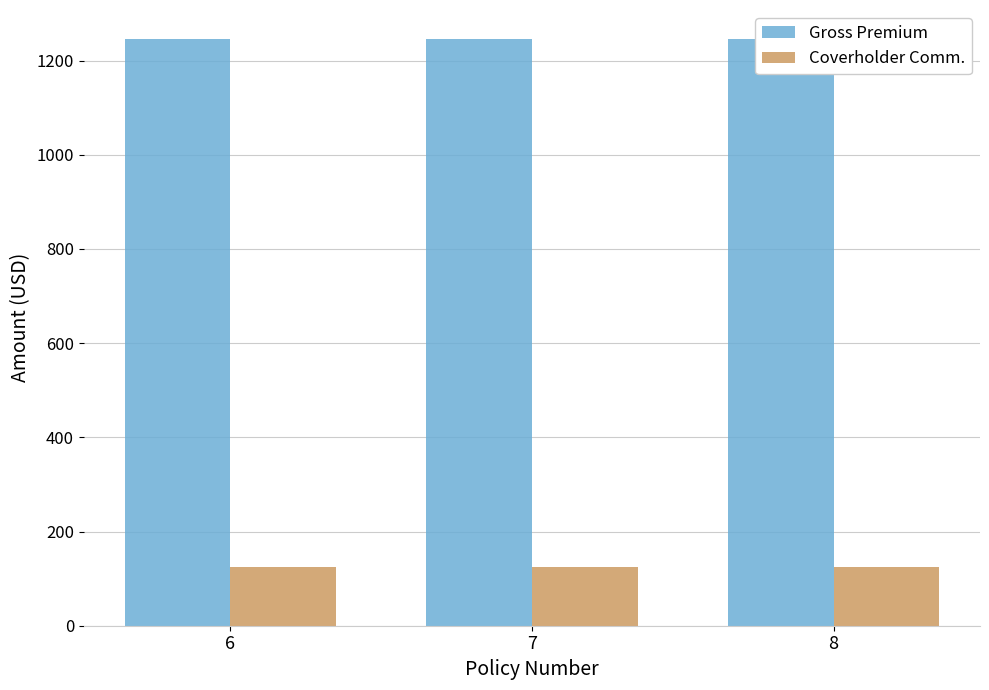

At which label is Coverholder Comm. closest to 124?

6